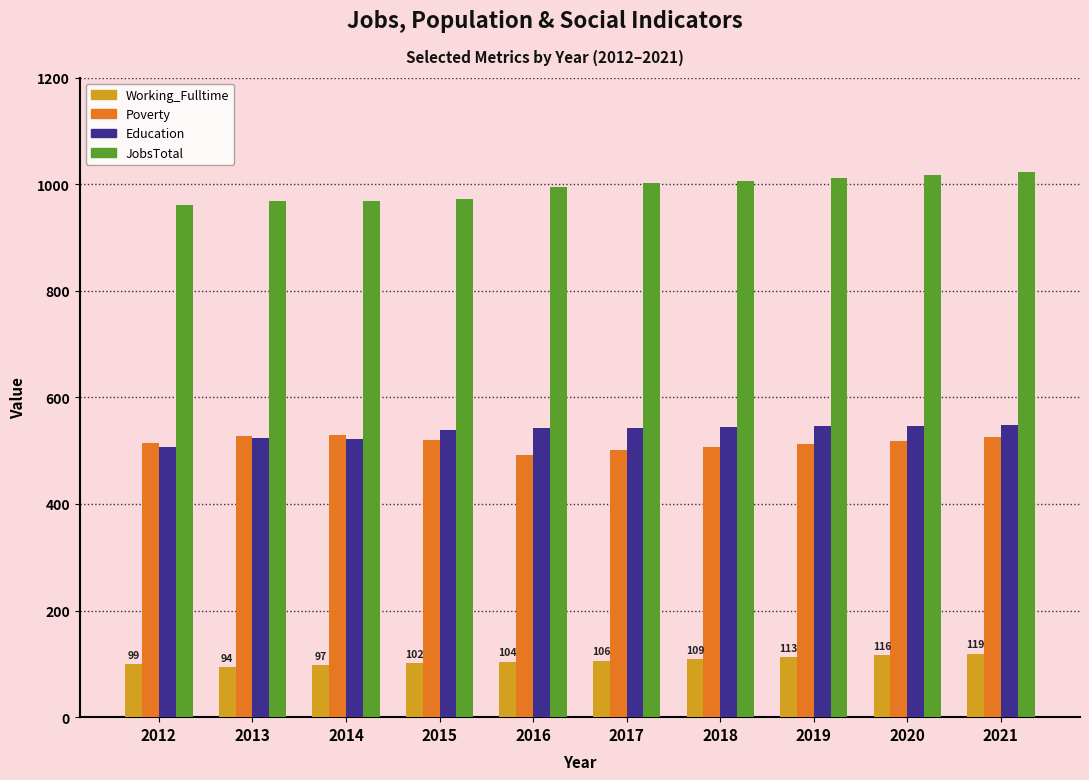

What is the total value across all series at 2014?

2118